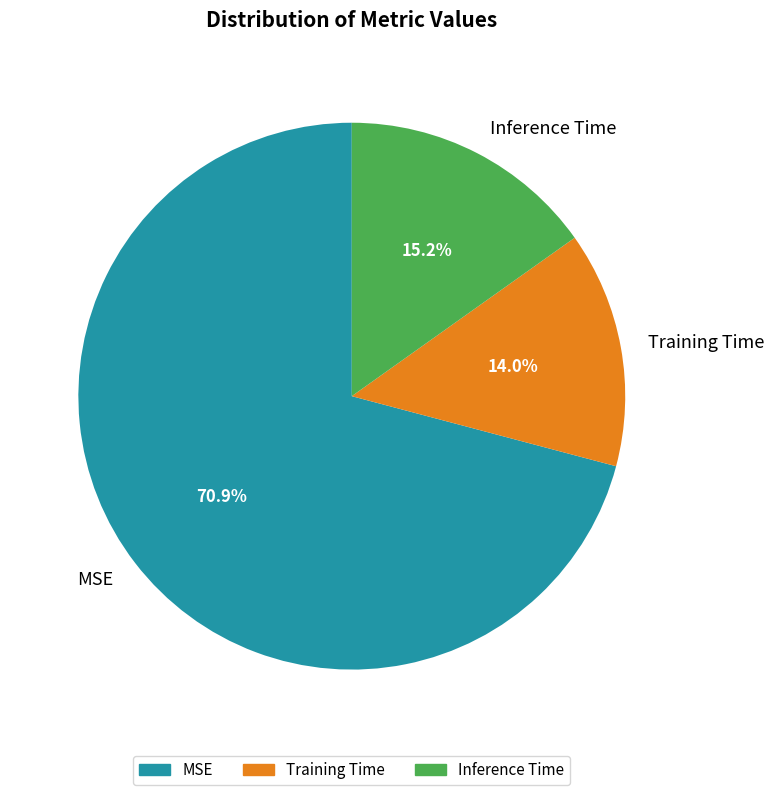

True or false: Training Time accounts for 1% of the total.

False